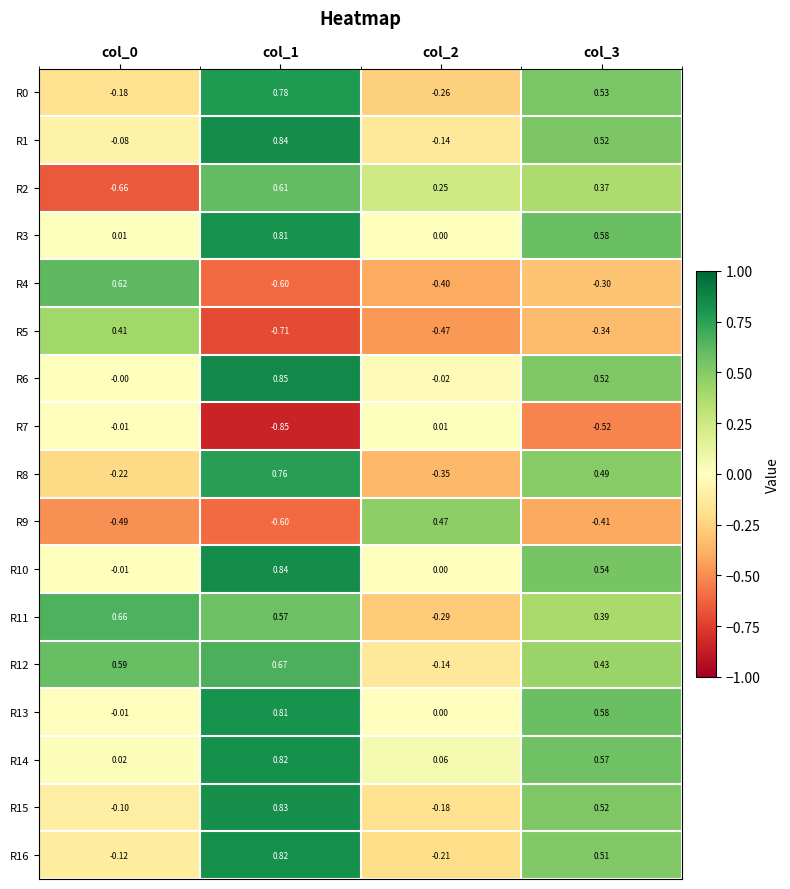

Is the value of R3 at col_0 greater than the value of R6 at col_3?

No